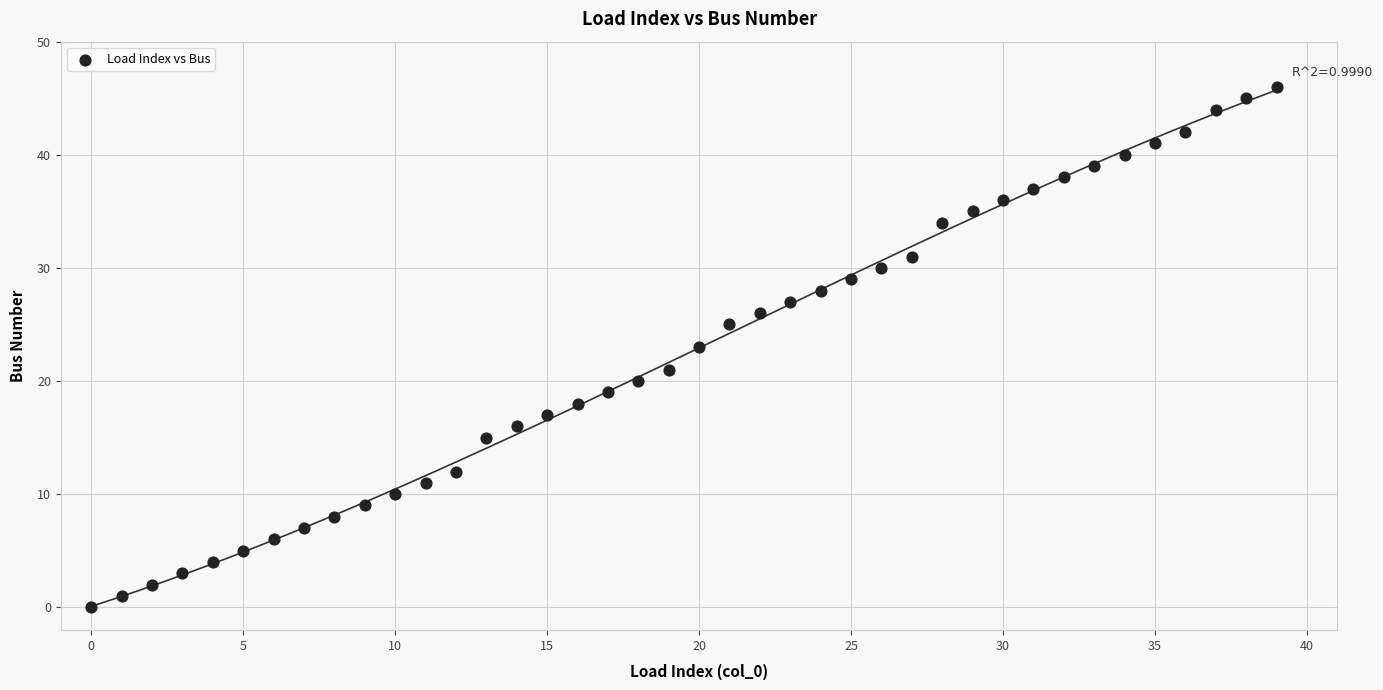

What is the range of Y values (max minus min)?

46